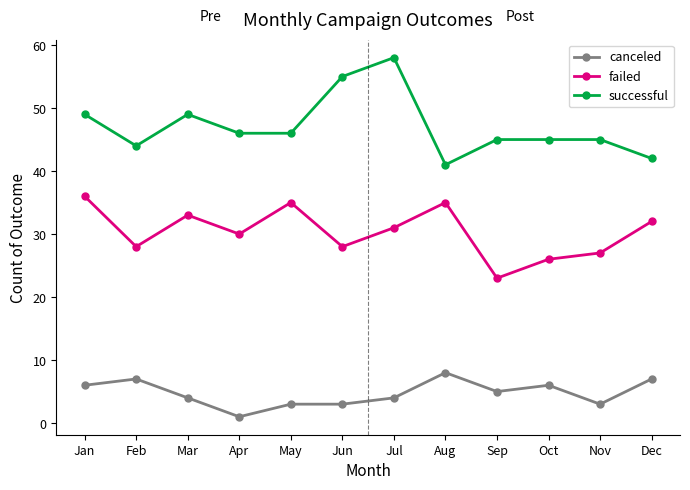

Count the number of data series in this chart.

3